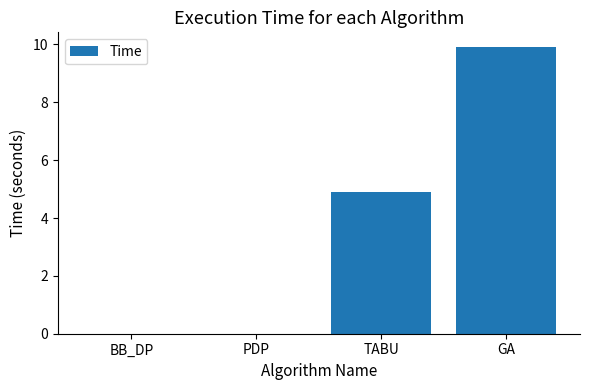

Count the number of categories in the chart.

4